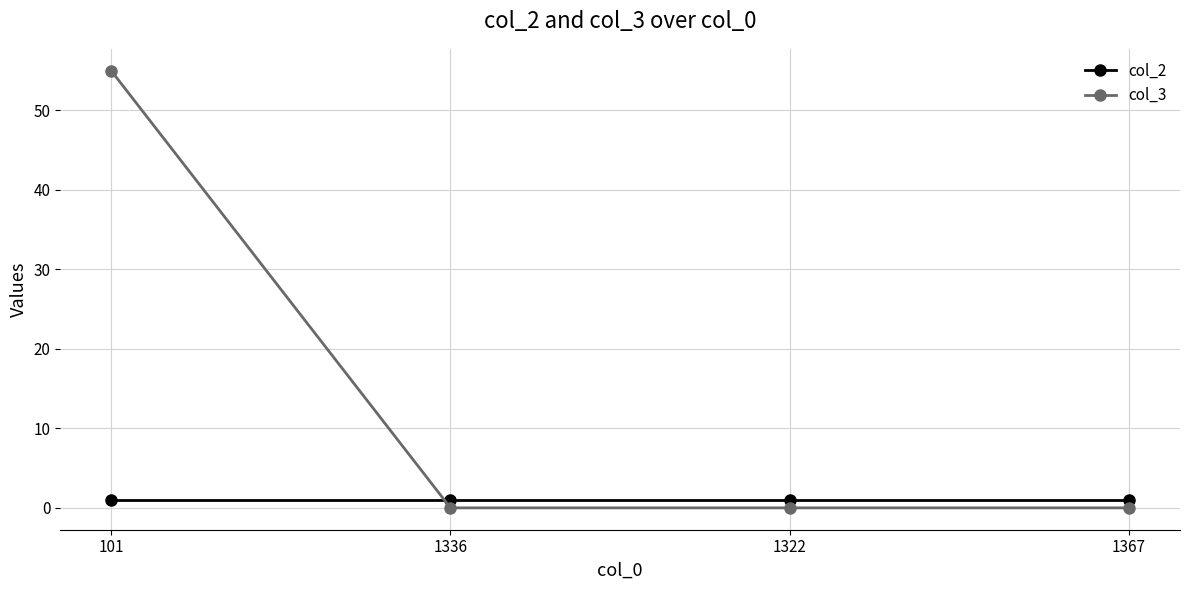

Which series has the widest spread of values?

col_3